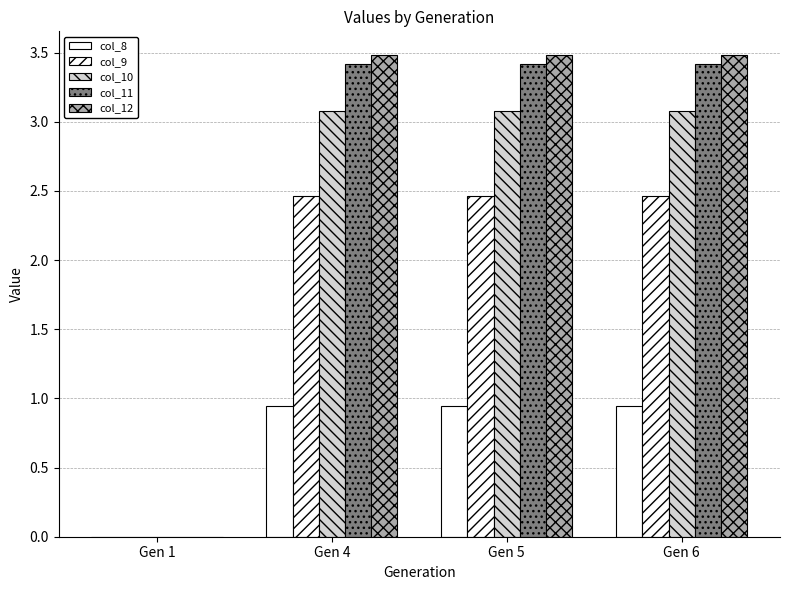

Reading left to right, what are all the values shown in this chart?

col_8: 0.0	0.9	0.9	0.9
col_9: 0.0	2.5	2.5	2.5
col_10: 0.0	3.1	3.1	3.1
col_11: 0.0	3.4	3.4	3.4
col_12: 0.0	3.5	3.5	3.5